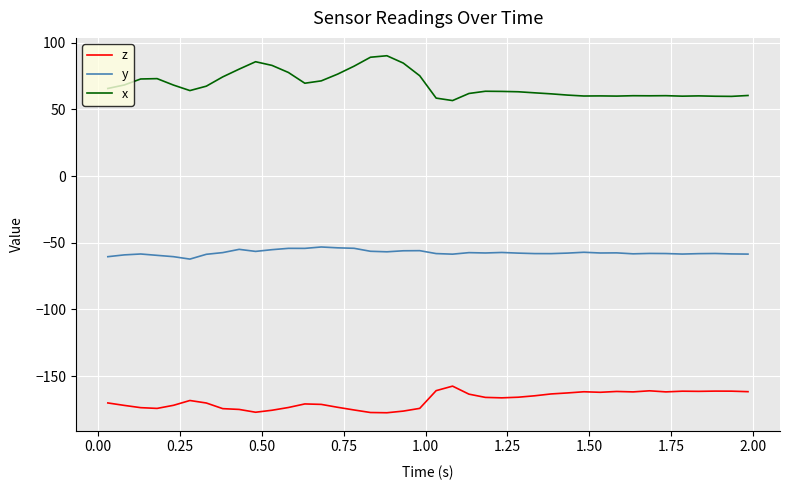

What is the maximum value shown in the chart?

90.2